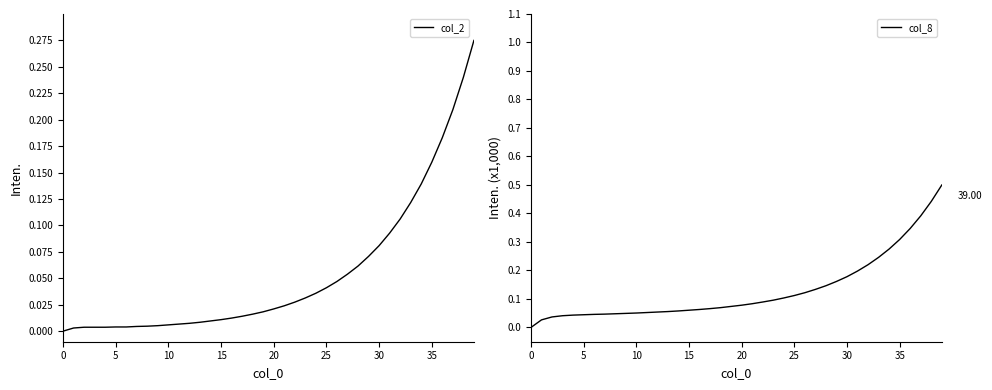

What is the difference between the maximum and minimum values in the col_2 series?

0.3